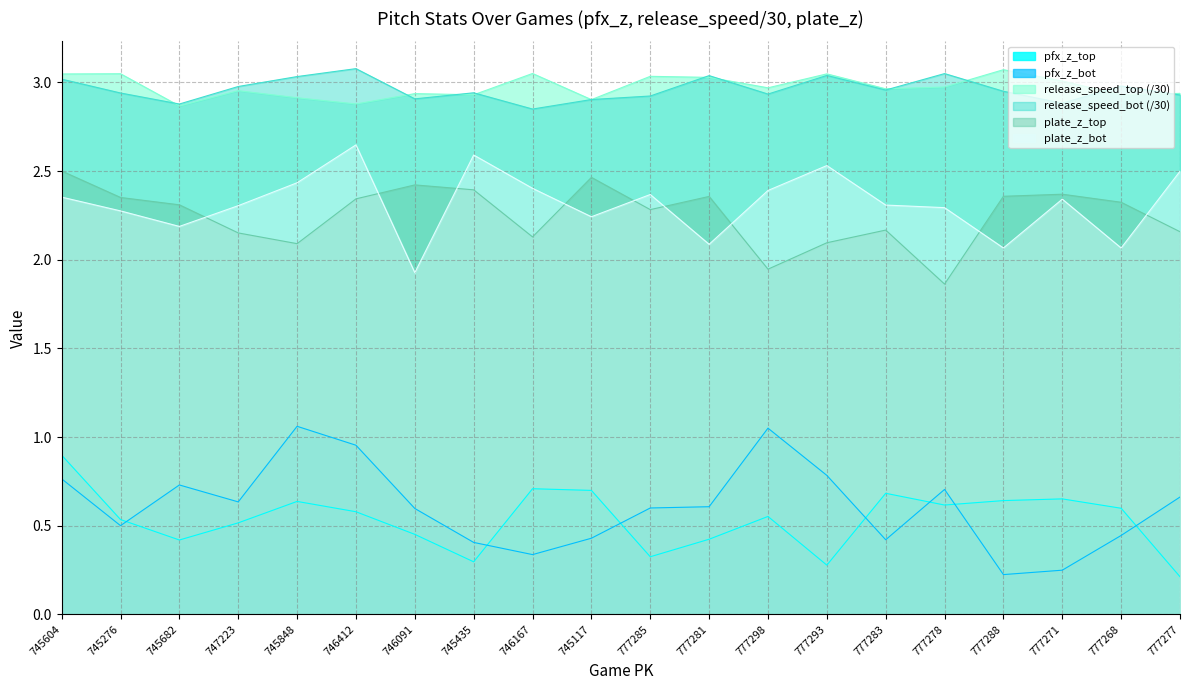

What is the smallest value displayed?

0.2